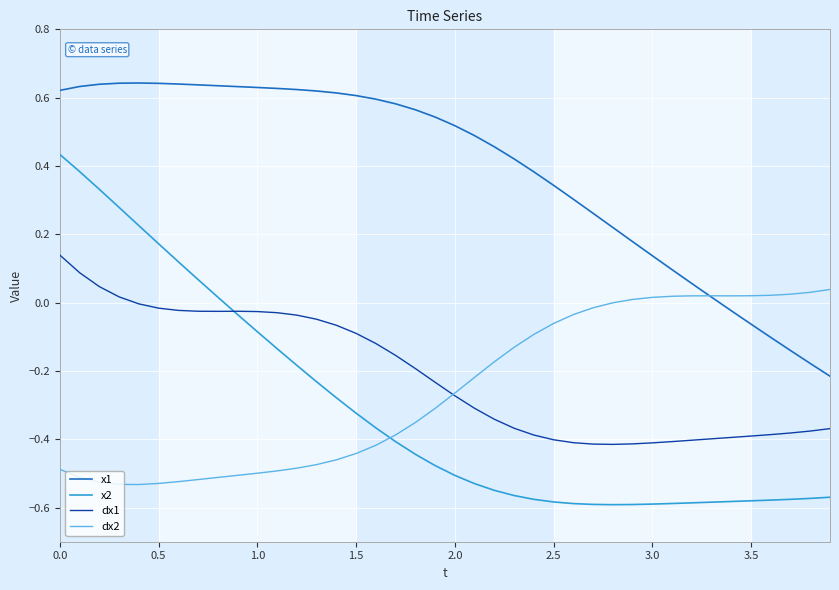

Does the chart display data point markers on the line(s)?

No